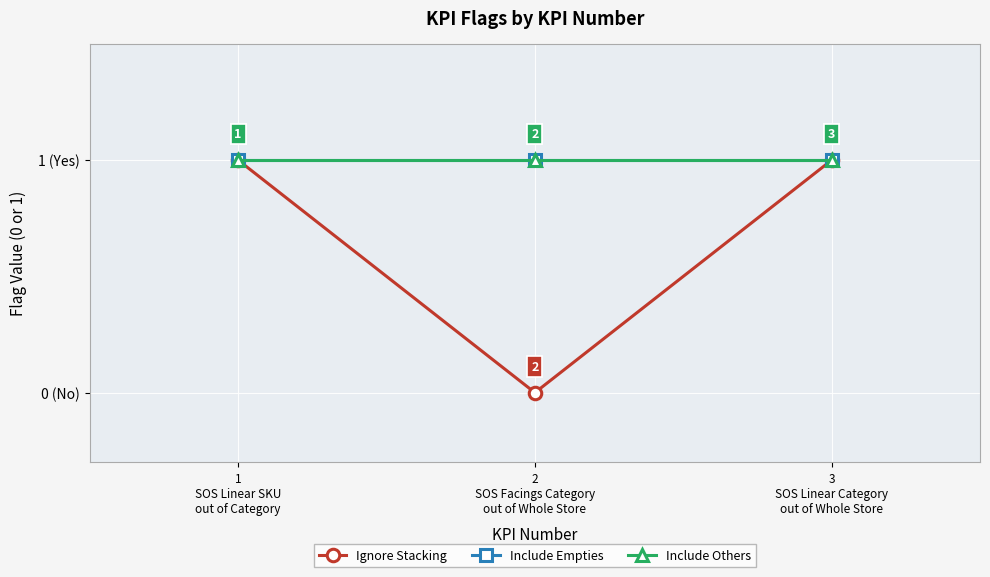

Does the chart have visible grid lines?

Yes